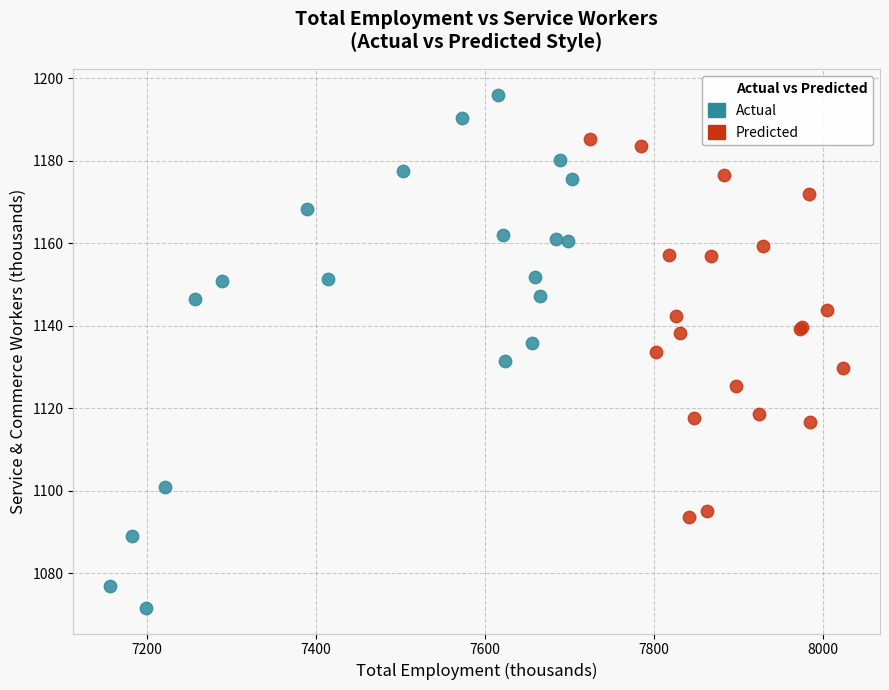

Which series contains the highest Y value?

Actual